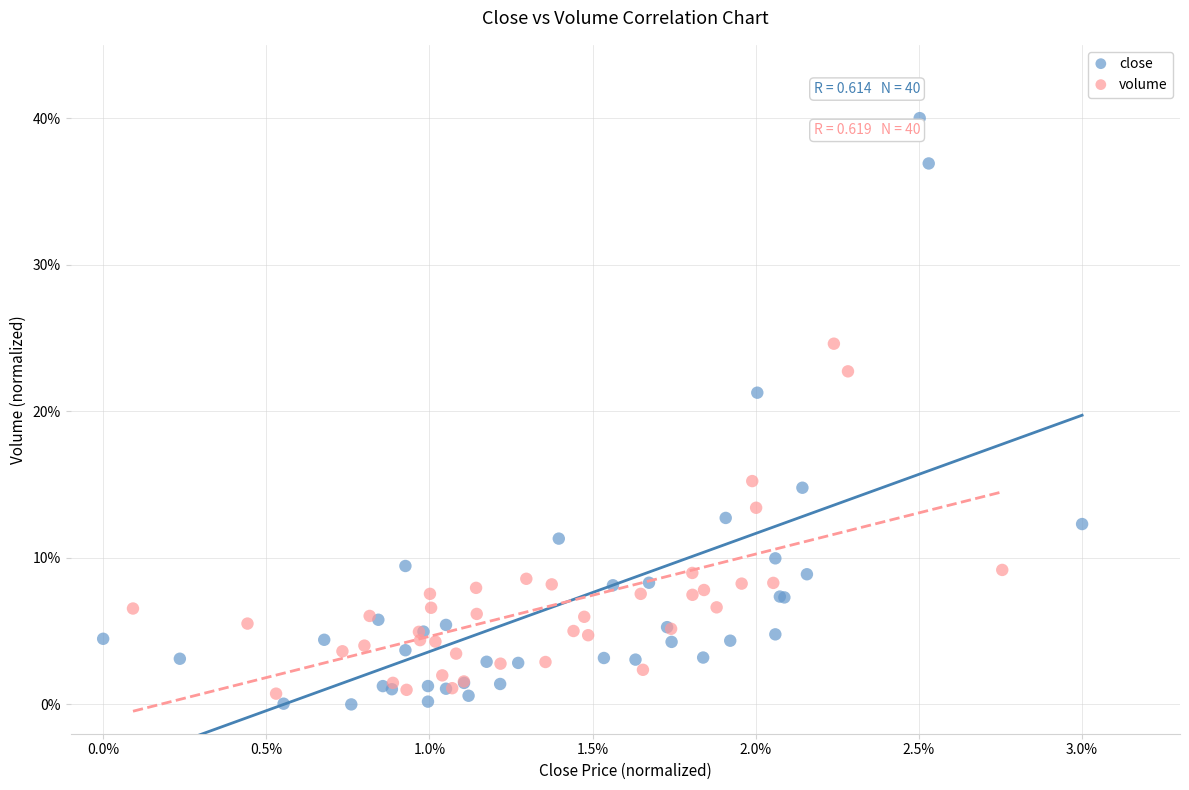

Which series reaches the minimum Y coordinate?

close